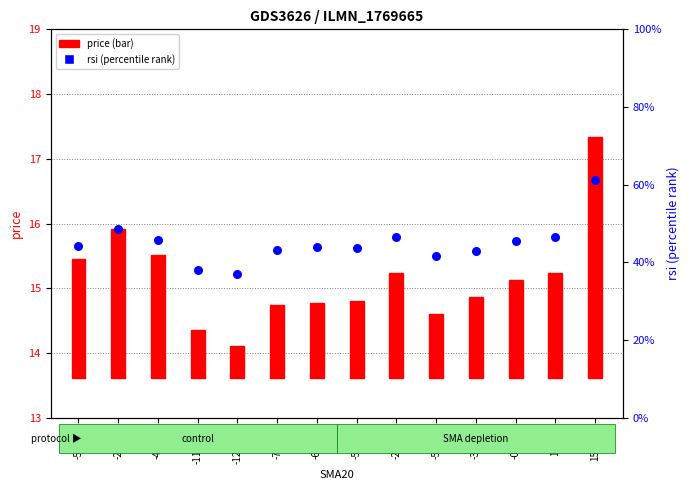

What is the total value across all series at -2.33%?

51.0